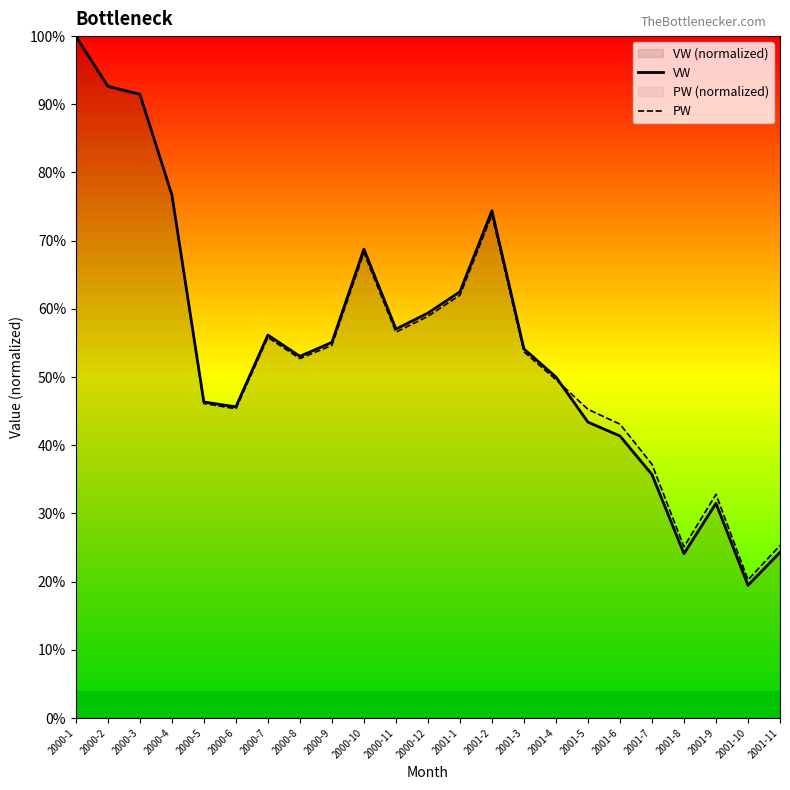

Is the value of PW at 2000-10 greater than the value of VW at 2001-10?

Yes